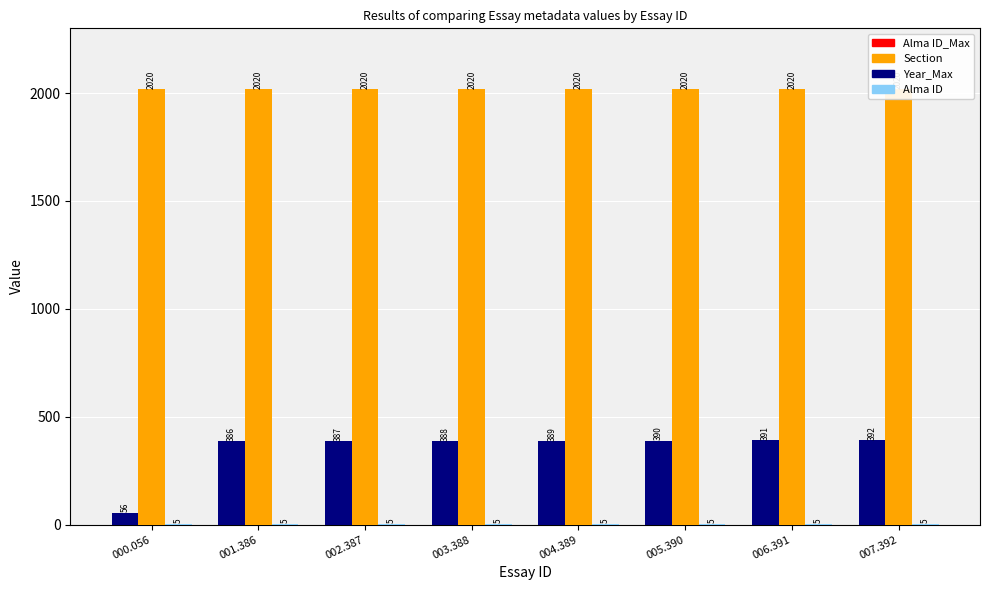

Is it true that Alma ID equals 389 at 004.389?

True